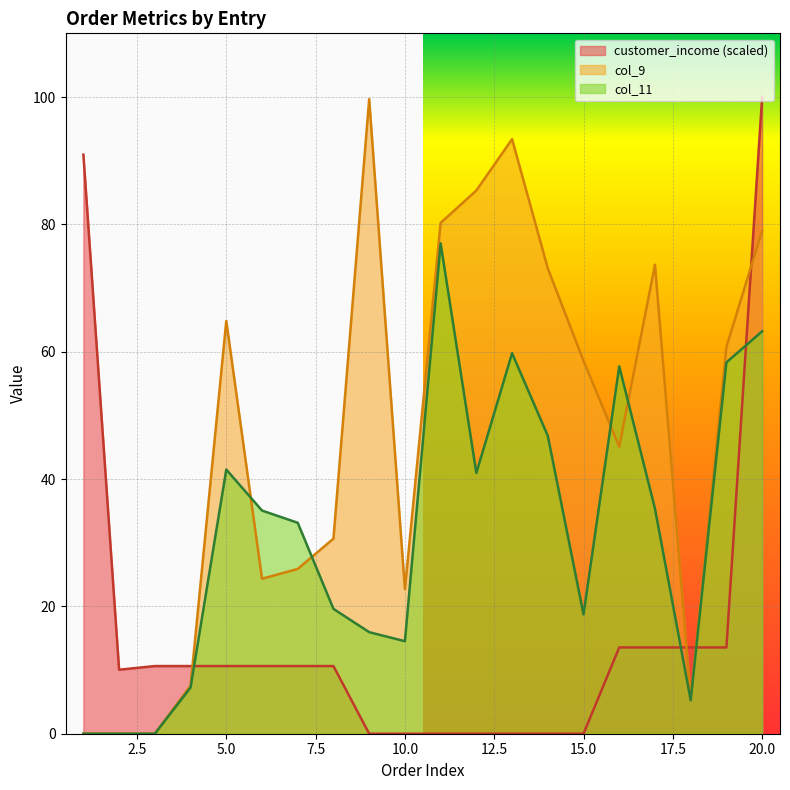

Rank the series by their maximum value, from lowest to highest.

col_11, col_9, customer_income